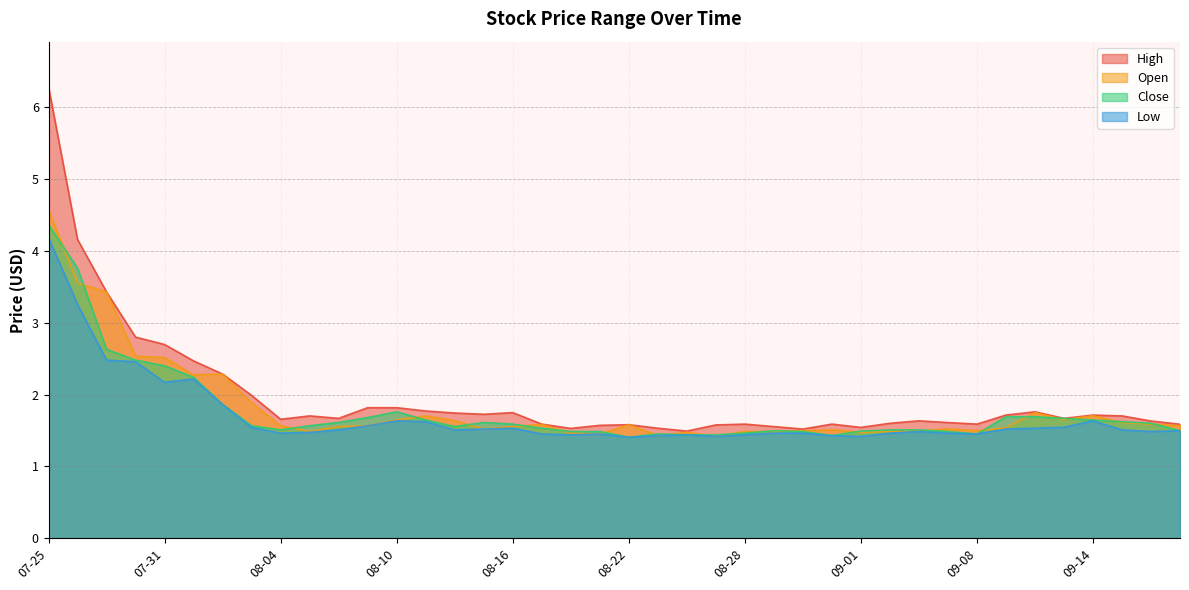

What is the greatest value displayed?

6.3